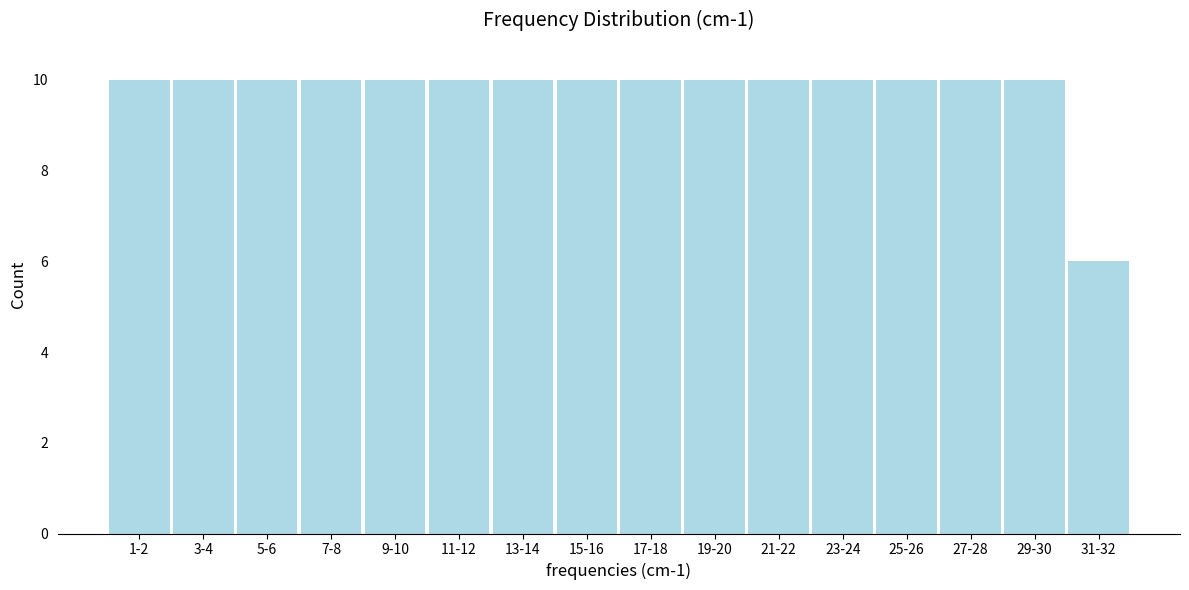

Reading right to left, transcribe all the data shown in this chart.

6	10	10	10	10	10	10	10	10	10	10	10	10	10	10	10